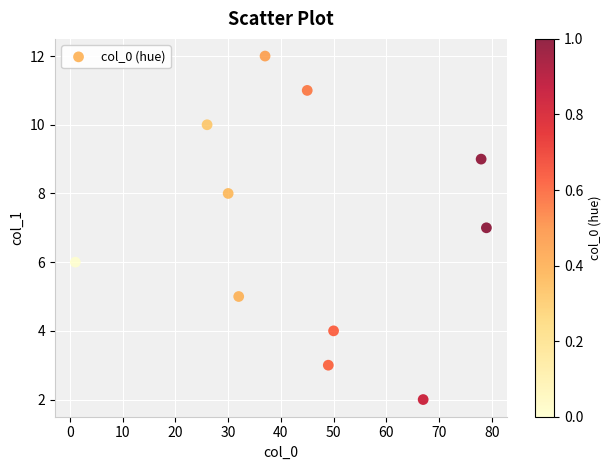

What is the average X value?

44.9